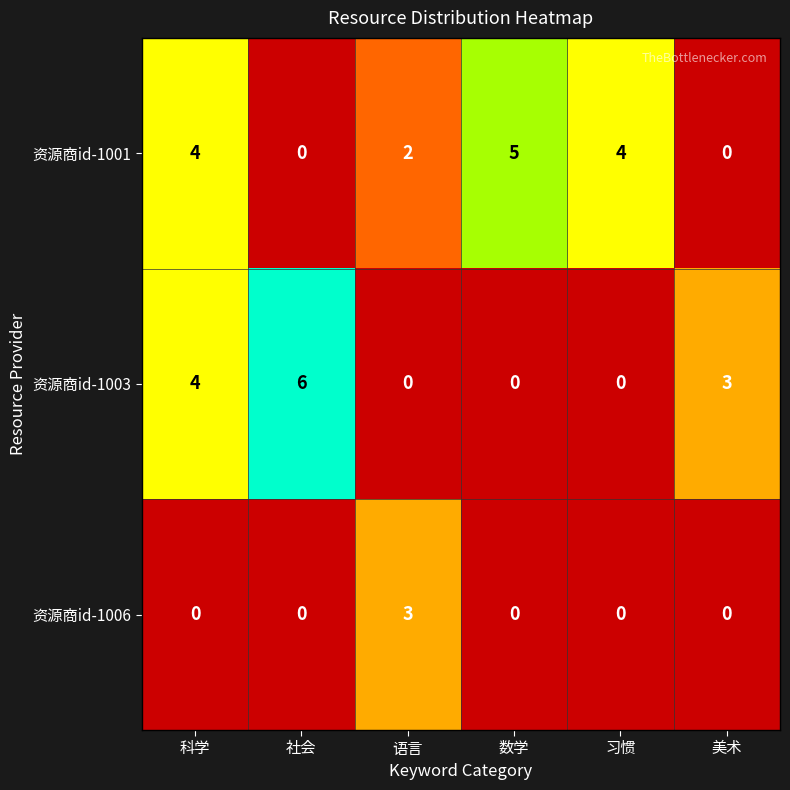

What is the total value across all series at 数学?

5